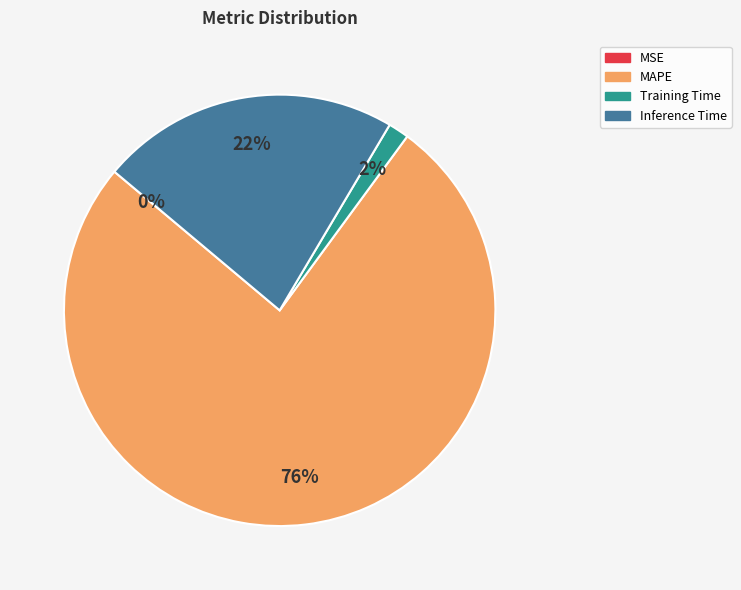

What is the majority slice?

MAPE